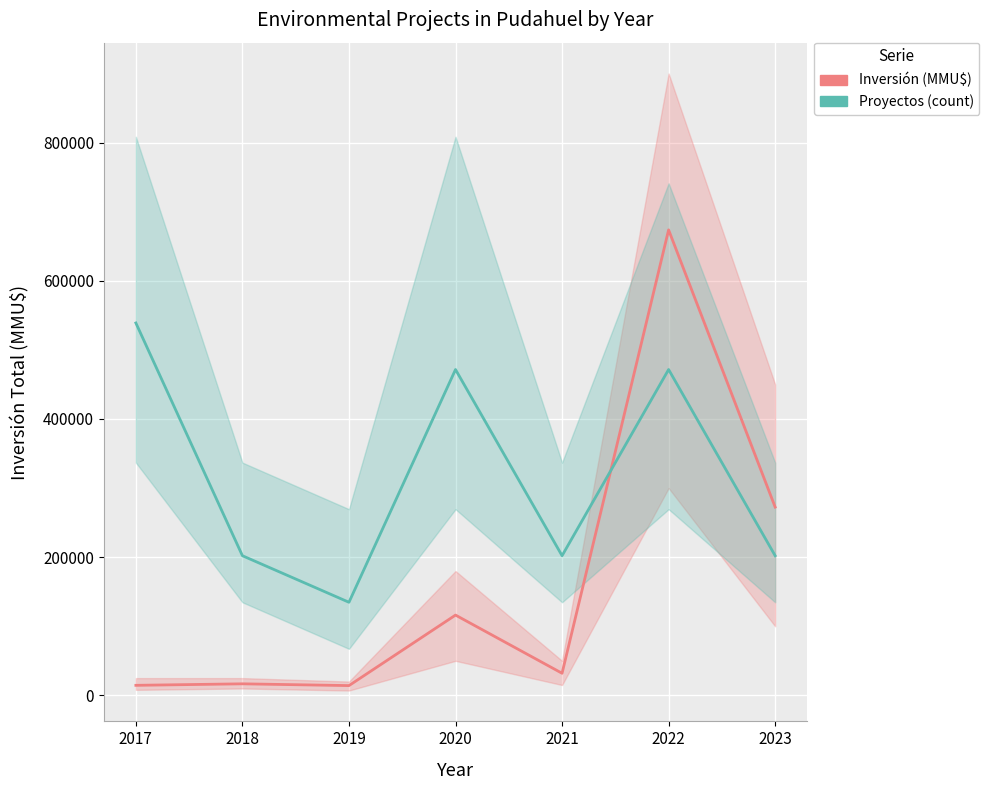

What are all the series names shown in the legend?

Inversión (MMU$), Proyectos (count, escalado)